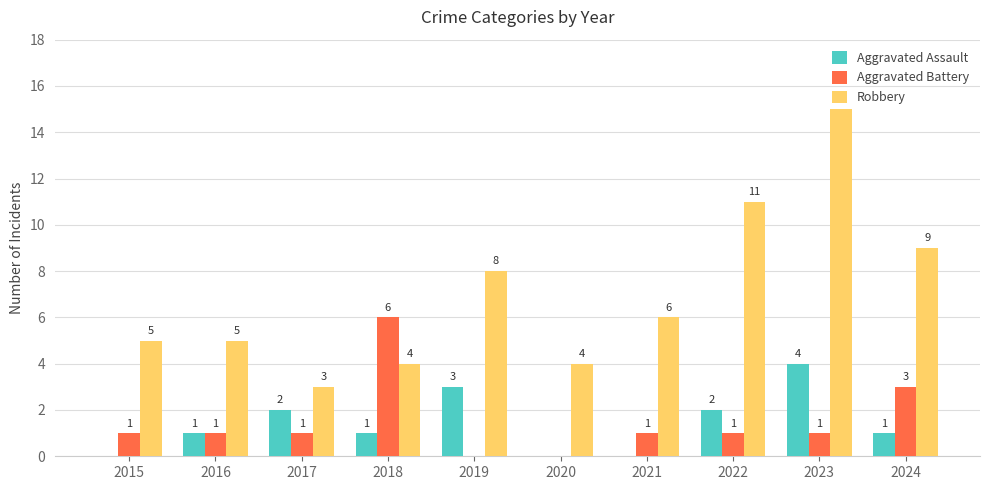

At which category is the sum across all series the highest?

2023